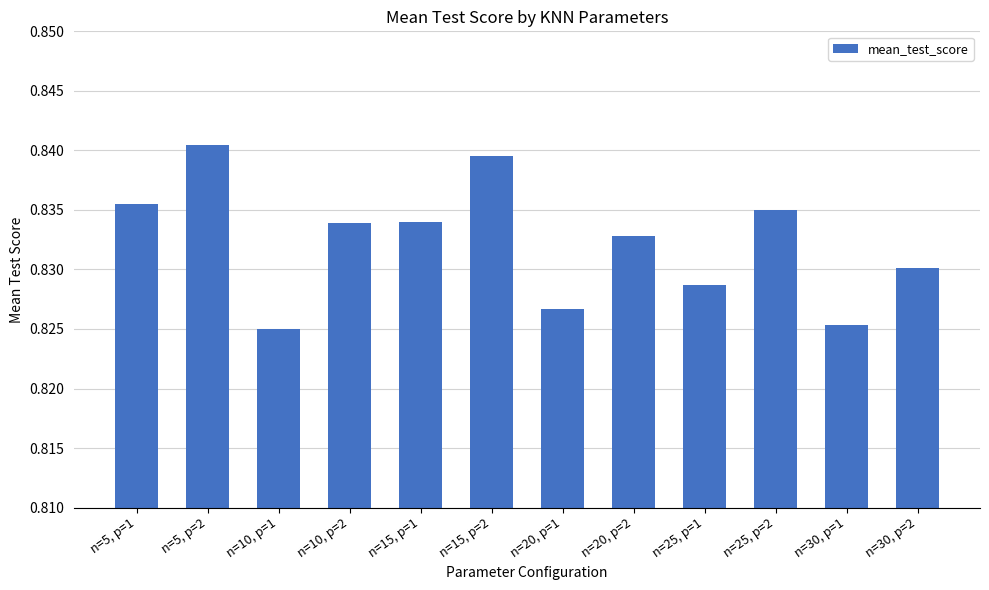

What is the sum of all values?

10.0